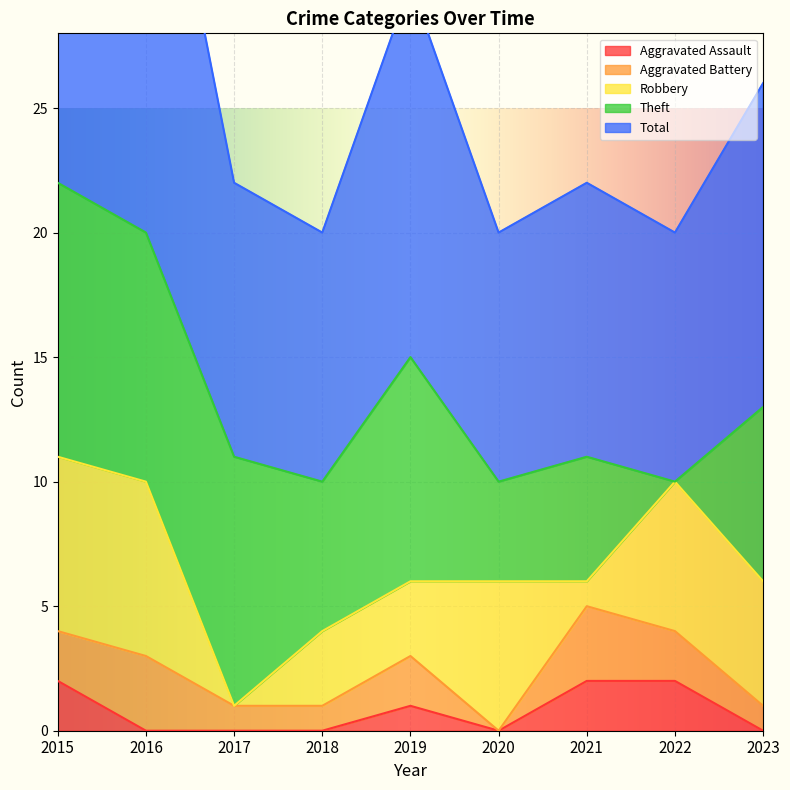

What are all the series names shown in the legend?

Aggravated Assault, Aggravated Battery, Robbery, Theft, Total